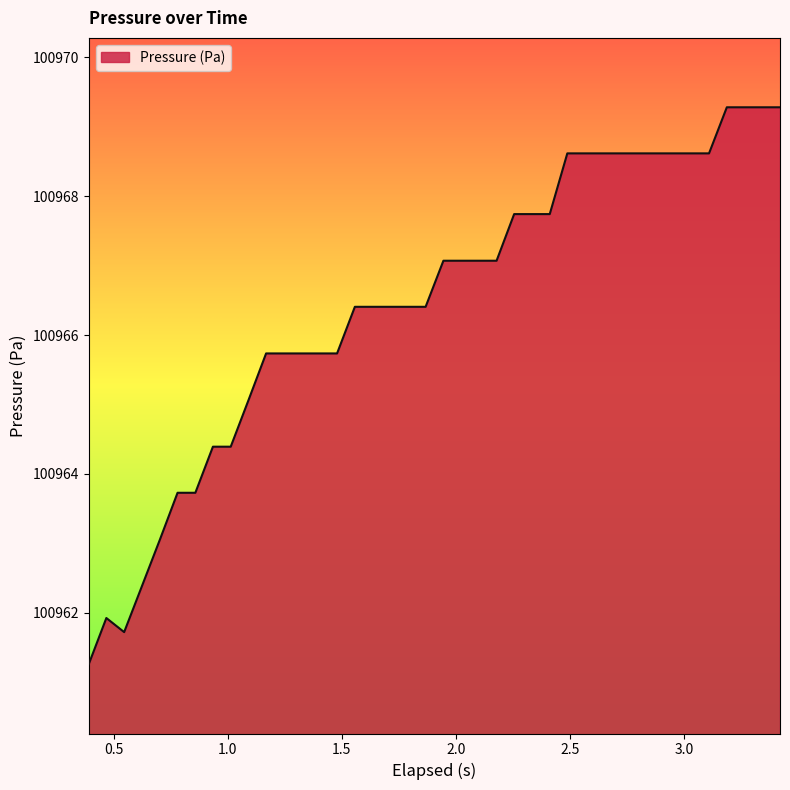

What is the smallest value displayed?

100961.3